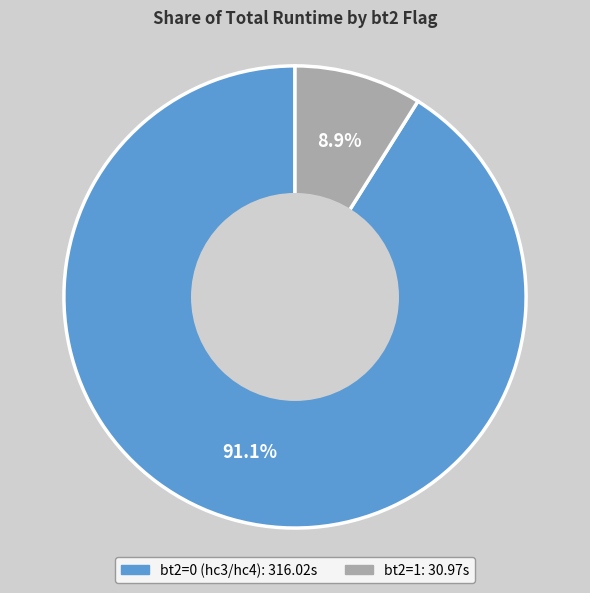

Rank the categories by value from highest to lowest.

bt2=0 (hc3/hc4), bt2=1